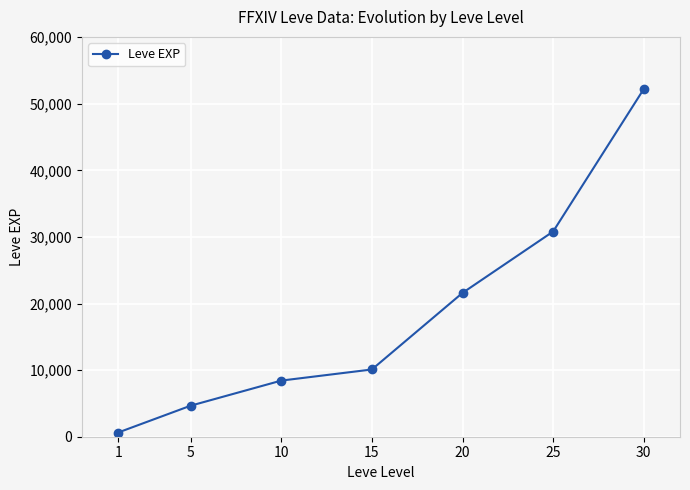

How many data points are less than 10100?

3